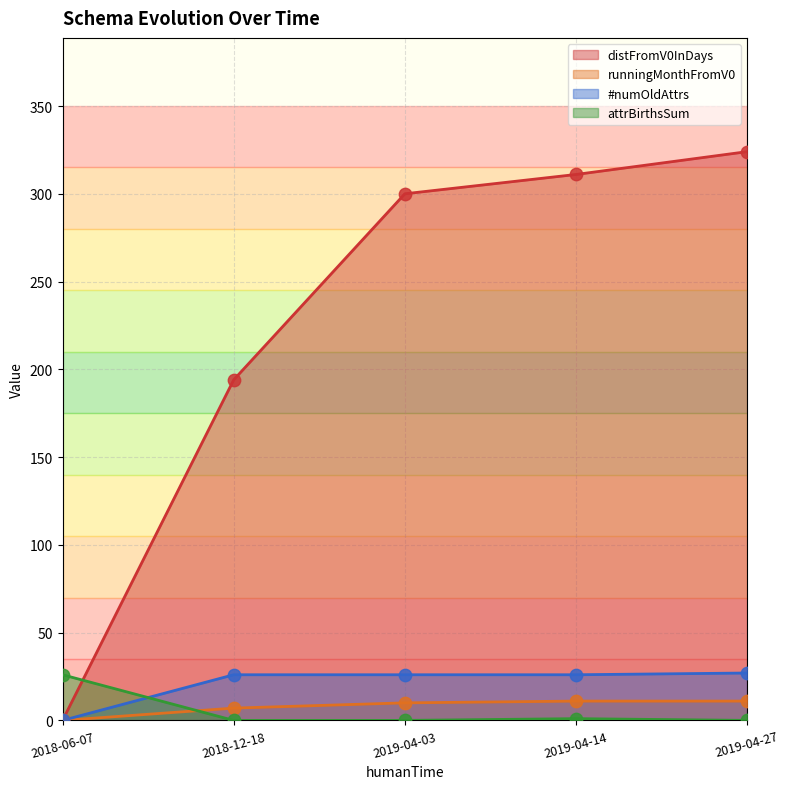

At how many categories does at least one series exceed 79?

4